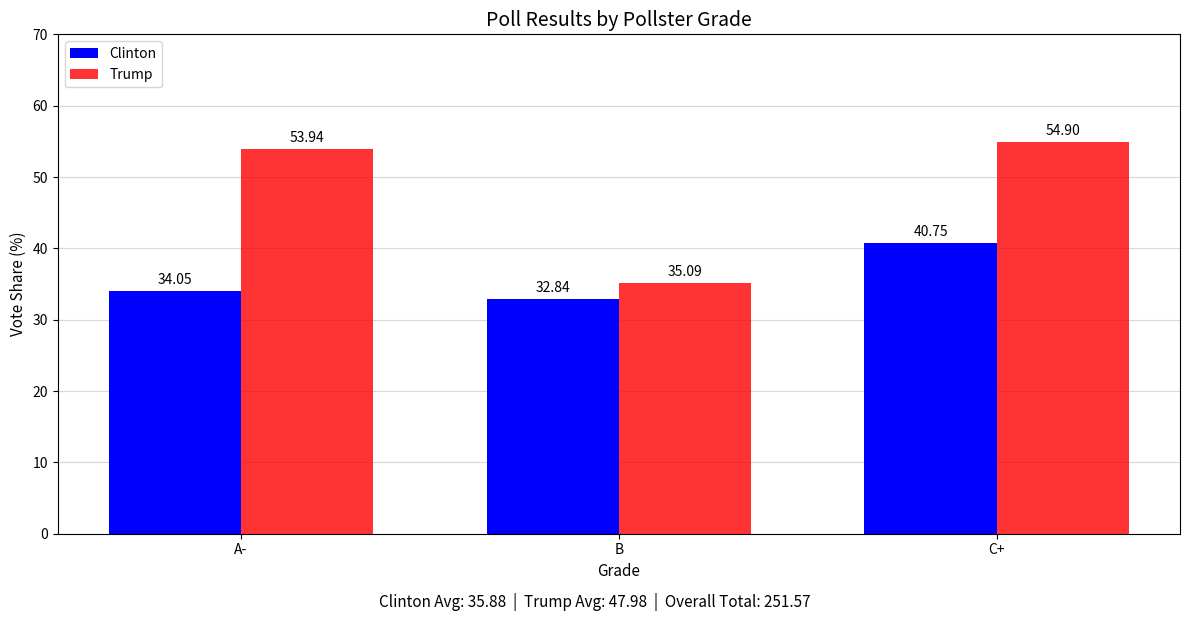

What is the label of the 3rd bar from the left?

C+